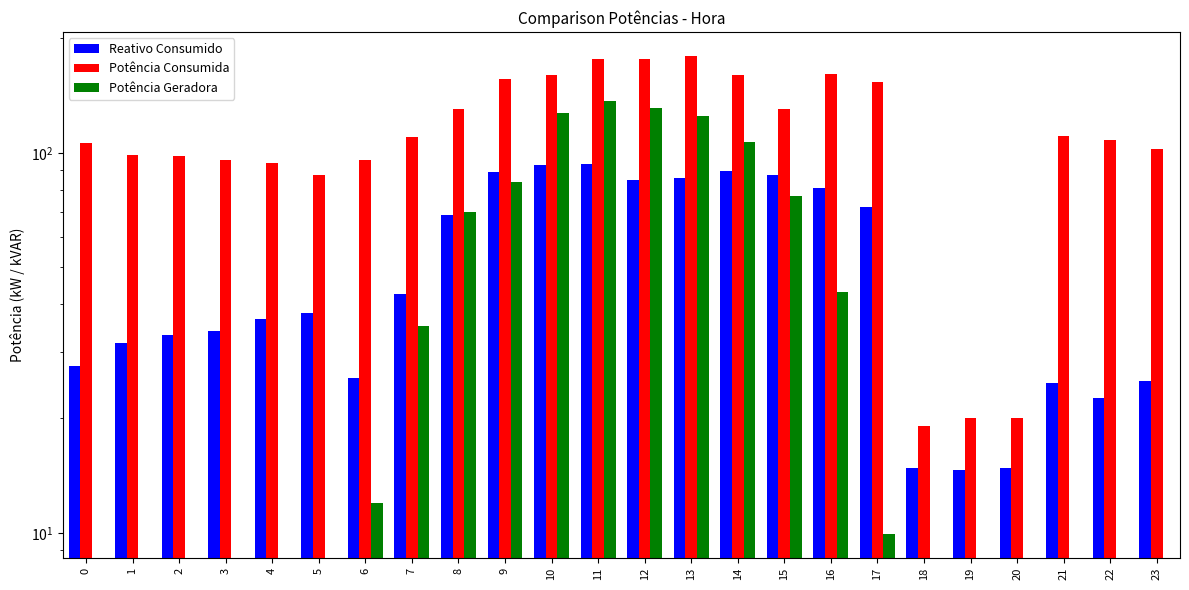

Which series has the largest total across all categories?

Potência Consumida